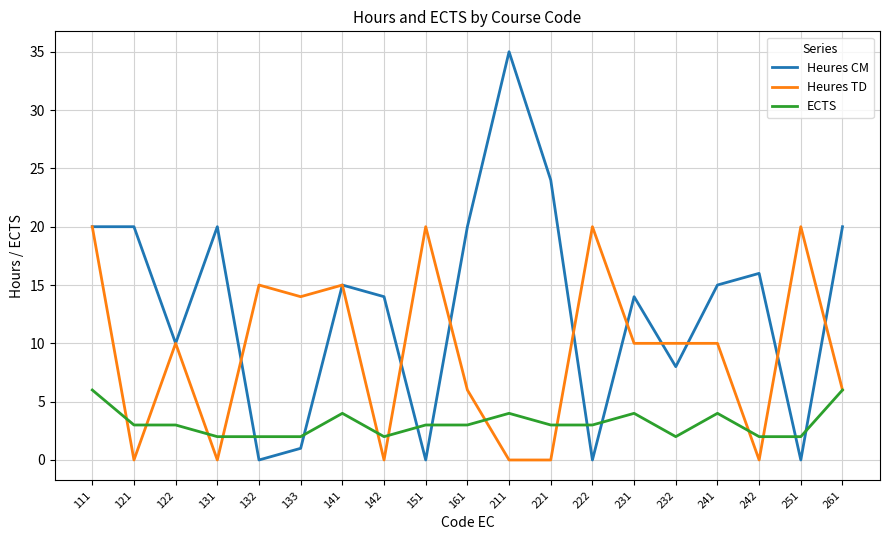

Where is Heures CM nearest to the value 17?

242